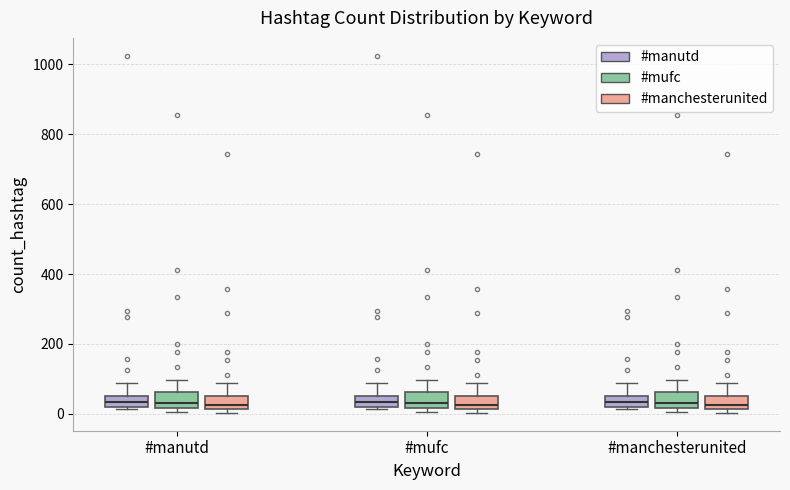

Where does the upper whisker of the box for #manutd (#manchesterunited) end on the y-axis? The values are not printed on the chart, so give them approximately, as read against the axis.

80